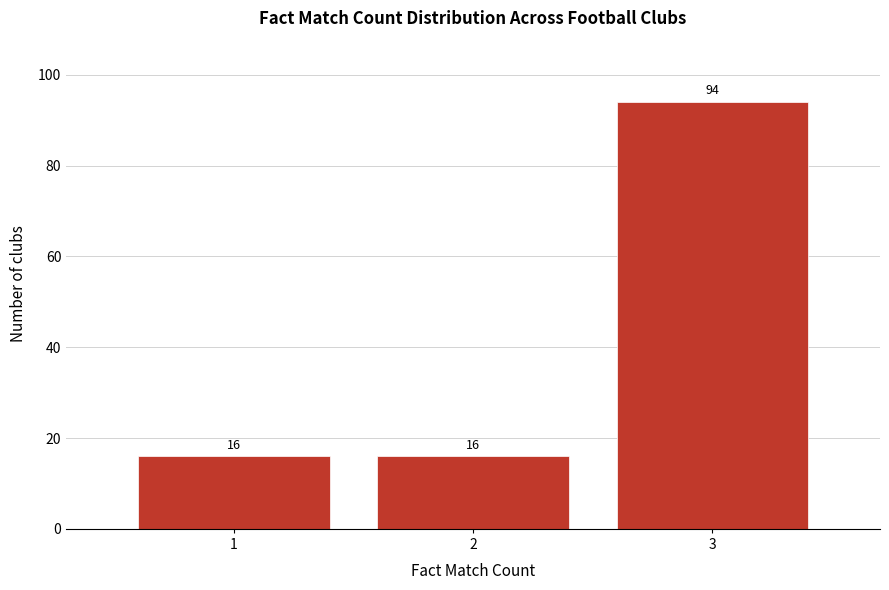

Reading left to right, list every bar in this chart as the range it spans on the x-axis followed by its height.

0.5 to 1.5: 16
1.5 to 2.5: 16
2.5 to 3.5: 94